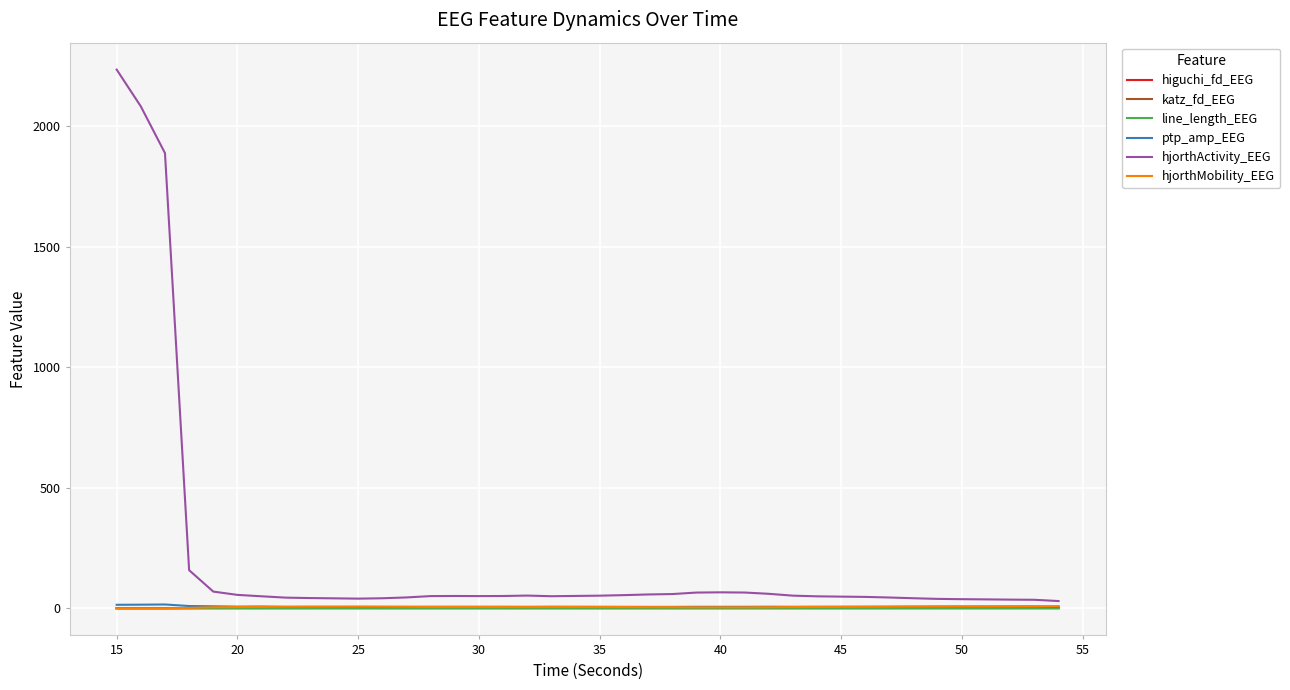

Which series has the widest spread of values?

hjorthActivity_EEG